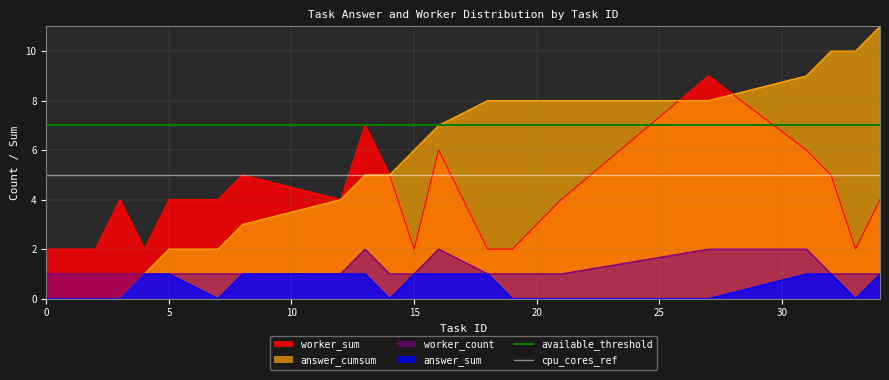

Is the value of available_threshold at 0 greater than the value of cpu_cores_ref at 0?

Yes